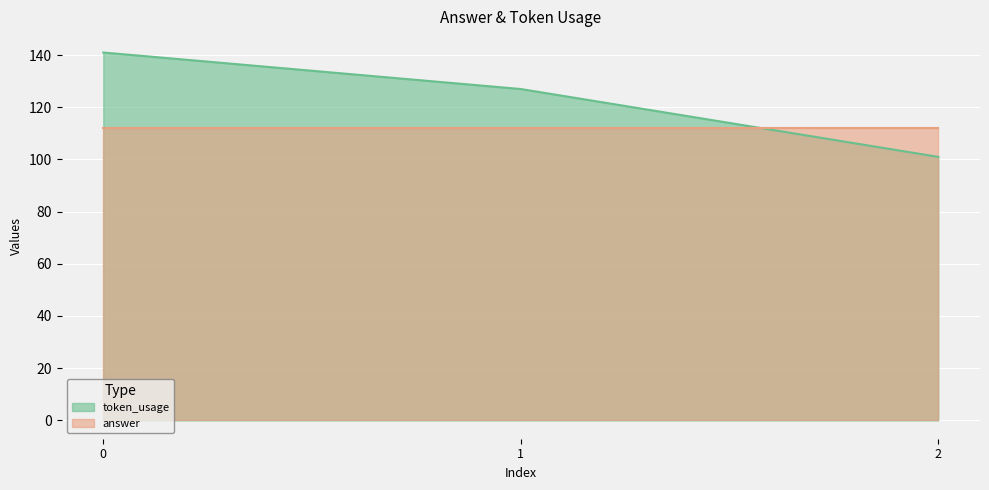

At which label is the value closest to 121?

1